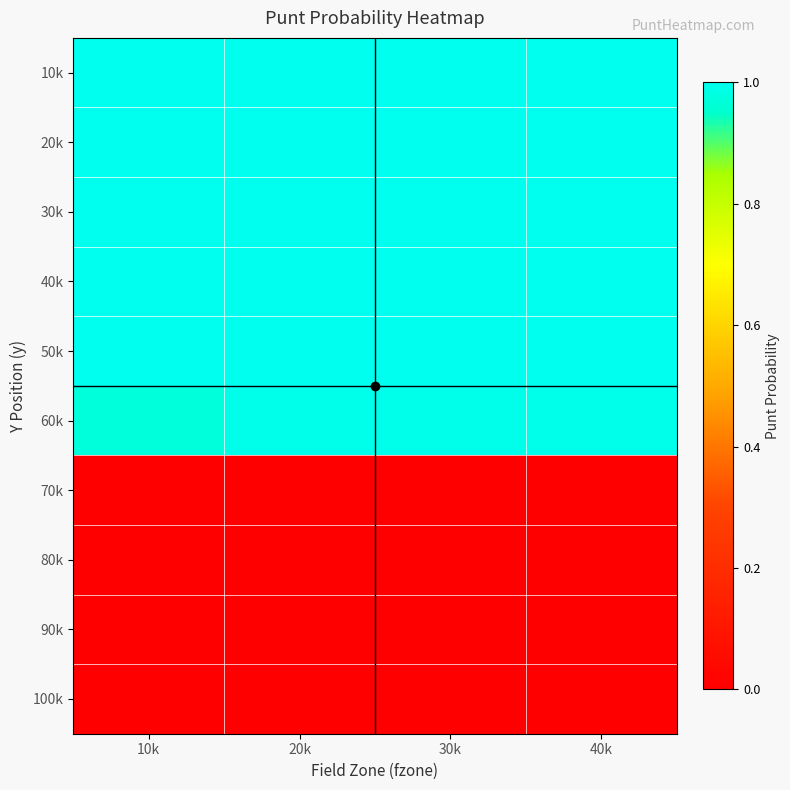

Reading right to left, list all the values displayed in this chart.

10k: 40k=1.0	30k=1.0	20k=1.0	10k=1.0
20k: 40k=1.0	30k=1.0	20k=1.0	10k=1.0
30k: 40k=1.0	30k=1.0	20k=1.0	10k=1.0
40k: 40k=1.0	30k=1.0	20k=1.0	10k=1.0
50k: 40k=1.0	30k=1.0	20k=1.0	10k=1.0
60k: 40k=1.0	30k=1.0	20k=1.0	10k=1.0
70k: 40k=0.0	30k=0.0	20k=0.0	10k=0.0
80k: 40k=0.0	30k=0.0	20k=0.0	10k=0.0
90k: 40k=0.0	30k=0.0	20k=0.0	10k=0.0
100k: 40k=0.0	30k=0.0	20k=0.0	10k=0.0